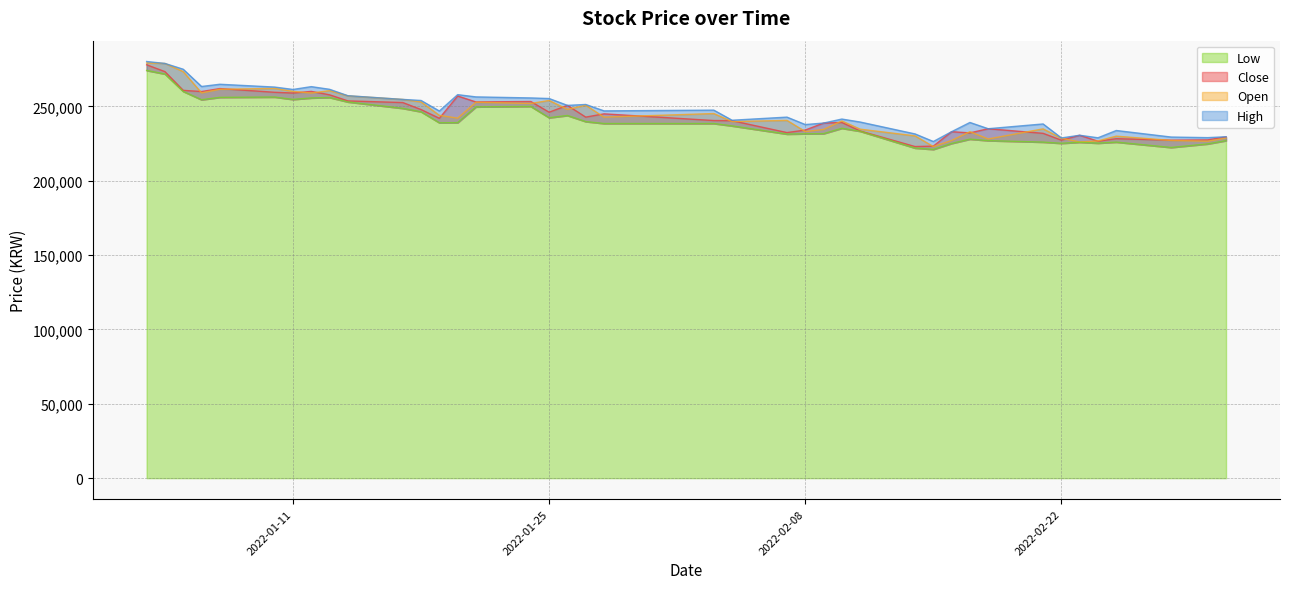

What is the label of the 18th point from the right?

2022-02-07